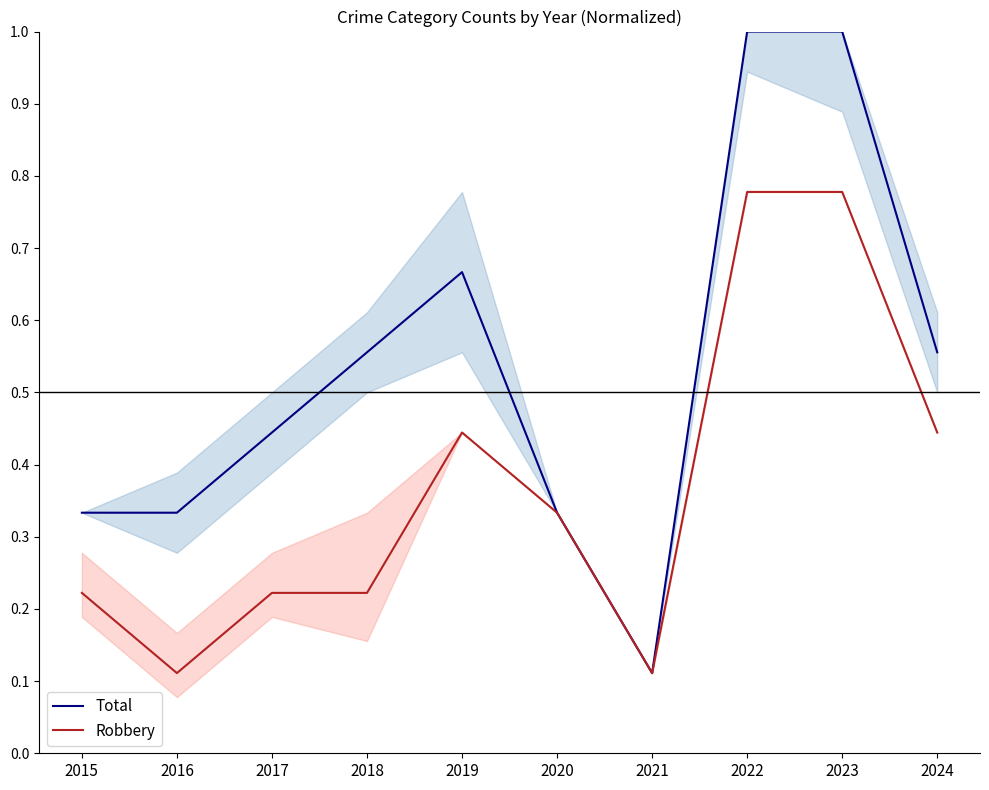

Where is the first local maximum for Total?

2019